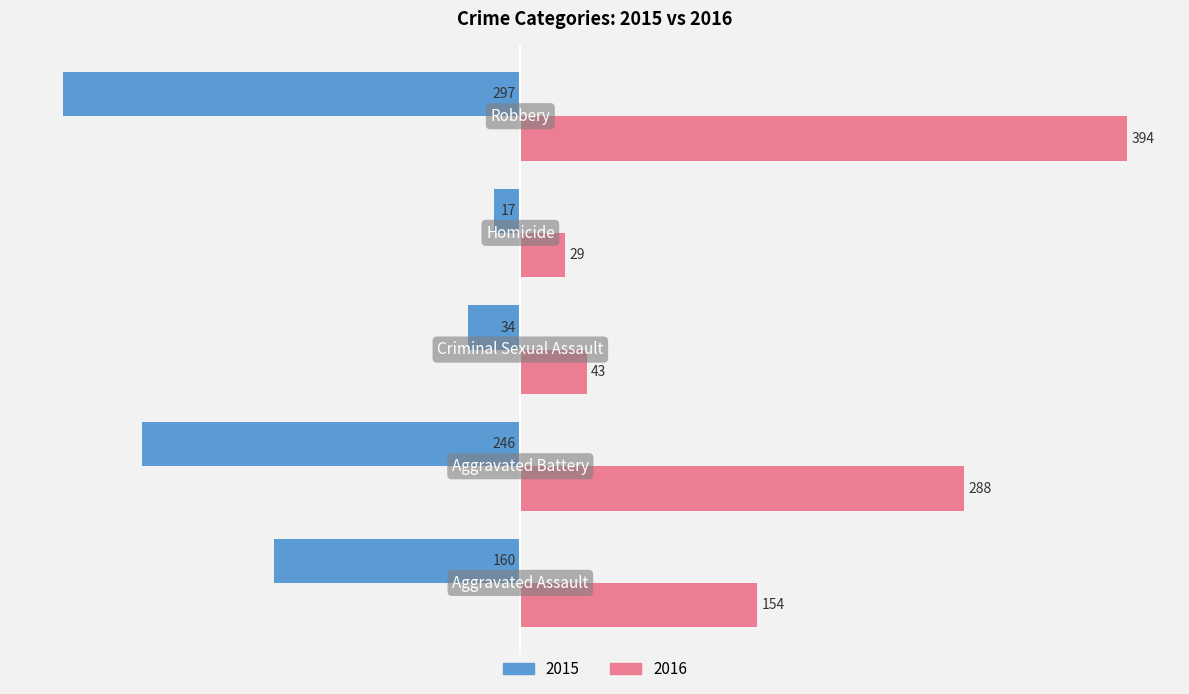

What is the difference between the second highest and second lowest values in the 2016 series?

245